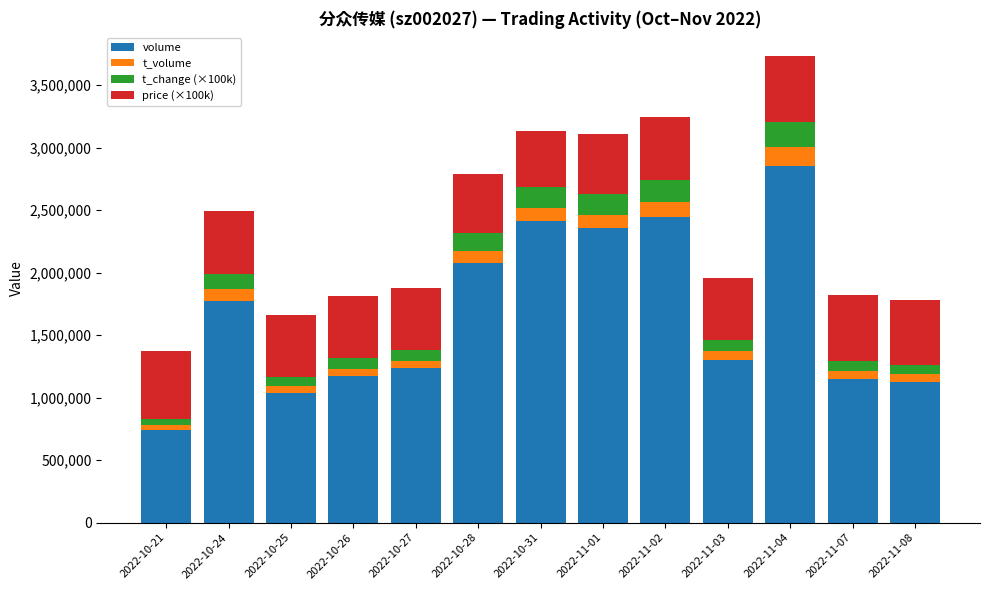

What is the minimum value for volume?

740102